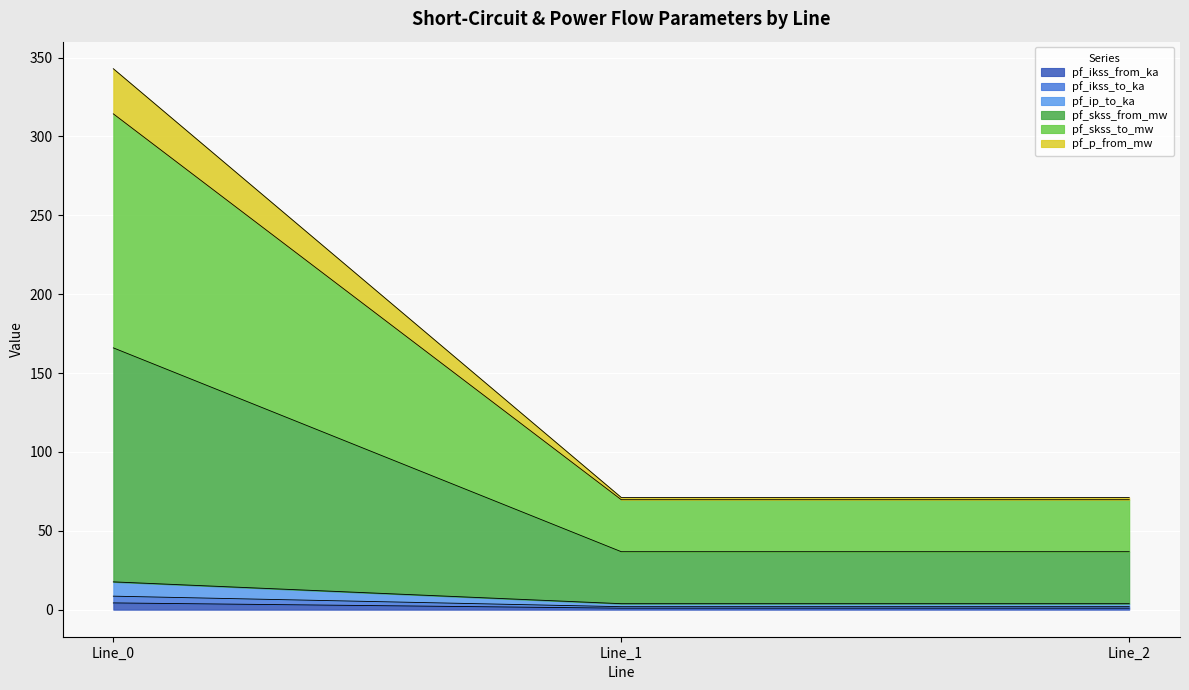

True or false: pf_ikss_to_ka has a value of 8.6 at Line_0.

True